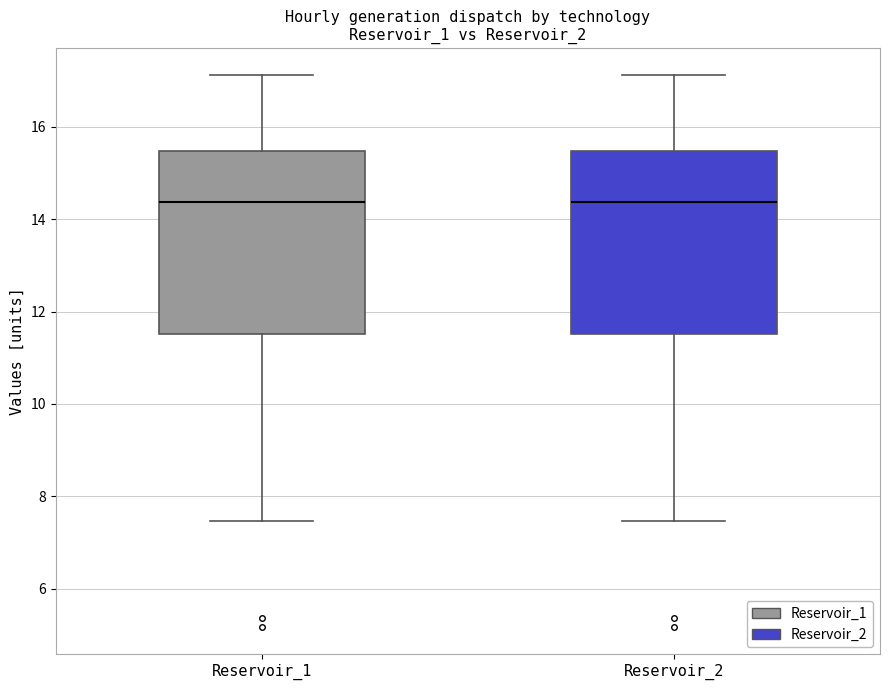

Reading left to right, transcribe this box plot: for each box, give where its median line is, the range the box spans, and where its two whiskers end, as read against the y-axis. The values are not printed on the chart, so give them approximately, as read against the axis.

Reservoir_1: median 14.4, box 11.6 to 15.4, whiskers 7.4 to 17.2
Reservoir_2: median 14.4, box 11.6 to 15.4, whiskers 7.4 to 17.2